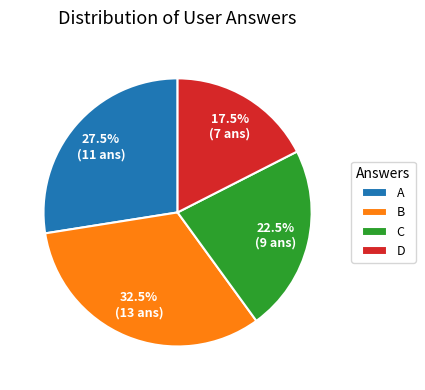

Which category has the biggest portion of the pie?

B